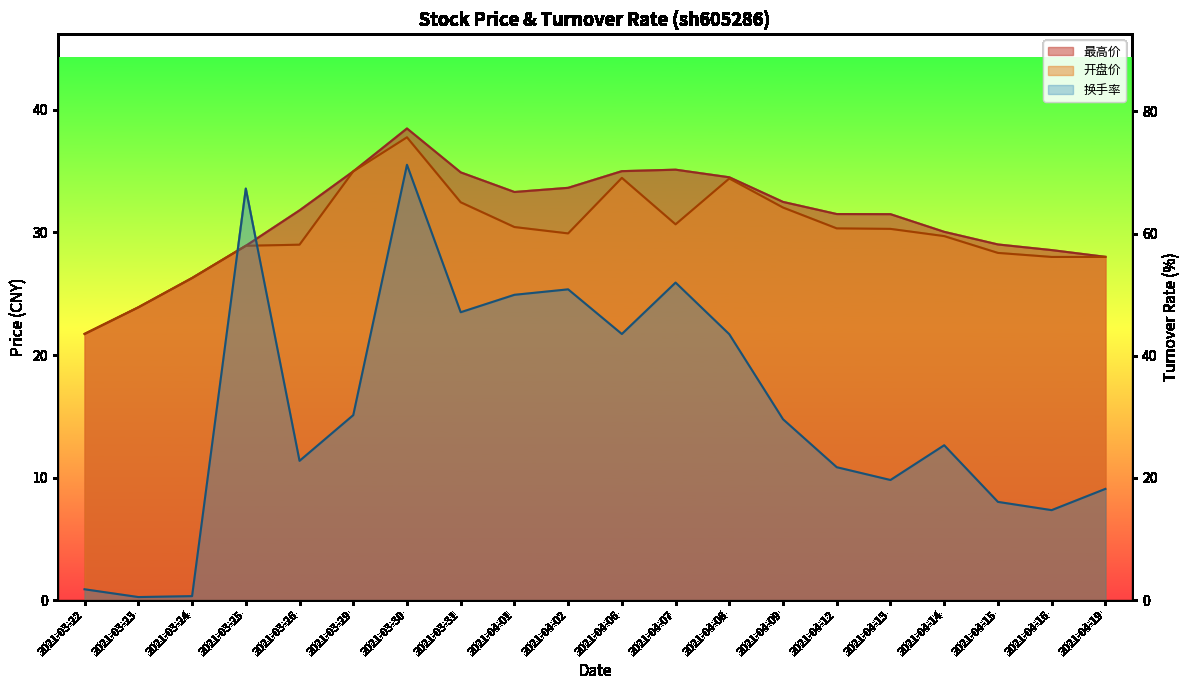

What are all the series names shown in the legend?

最高价, 开盘价, 换手率